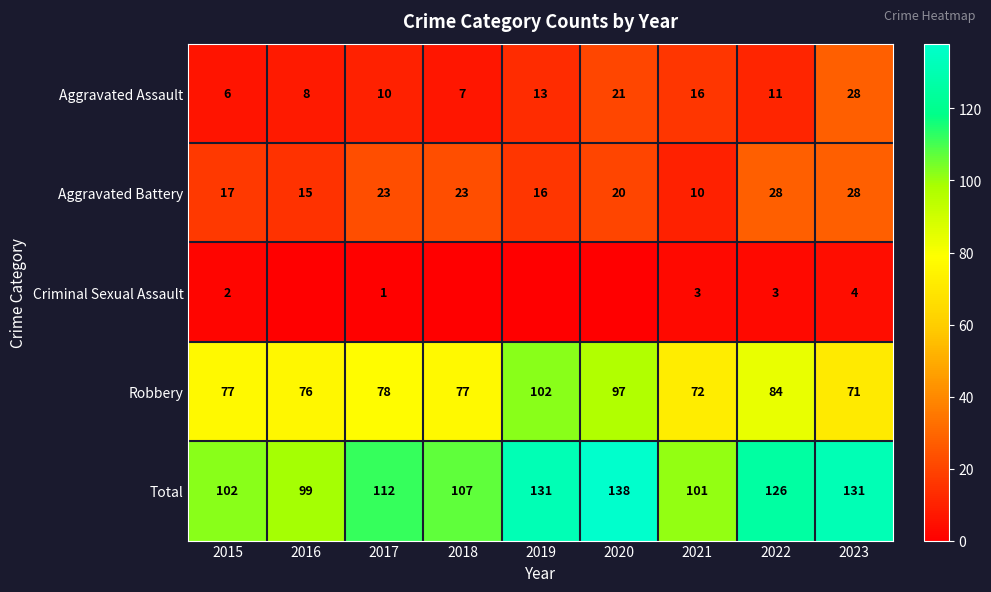

Which category has the highest value across all series?

2020